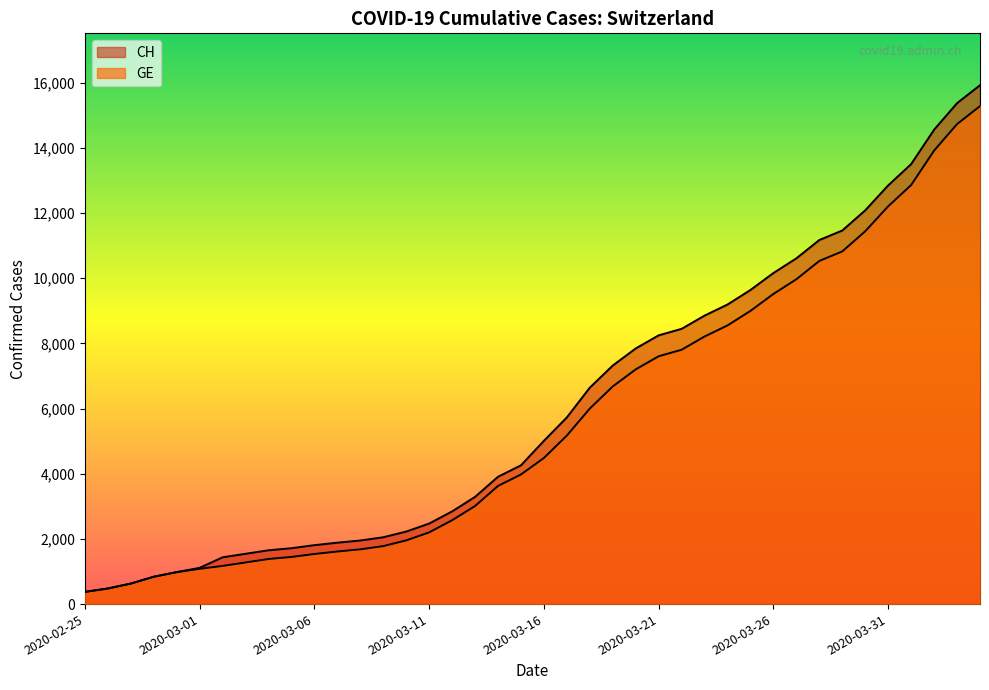

What position from the right is 2020-04-03?

2